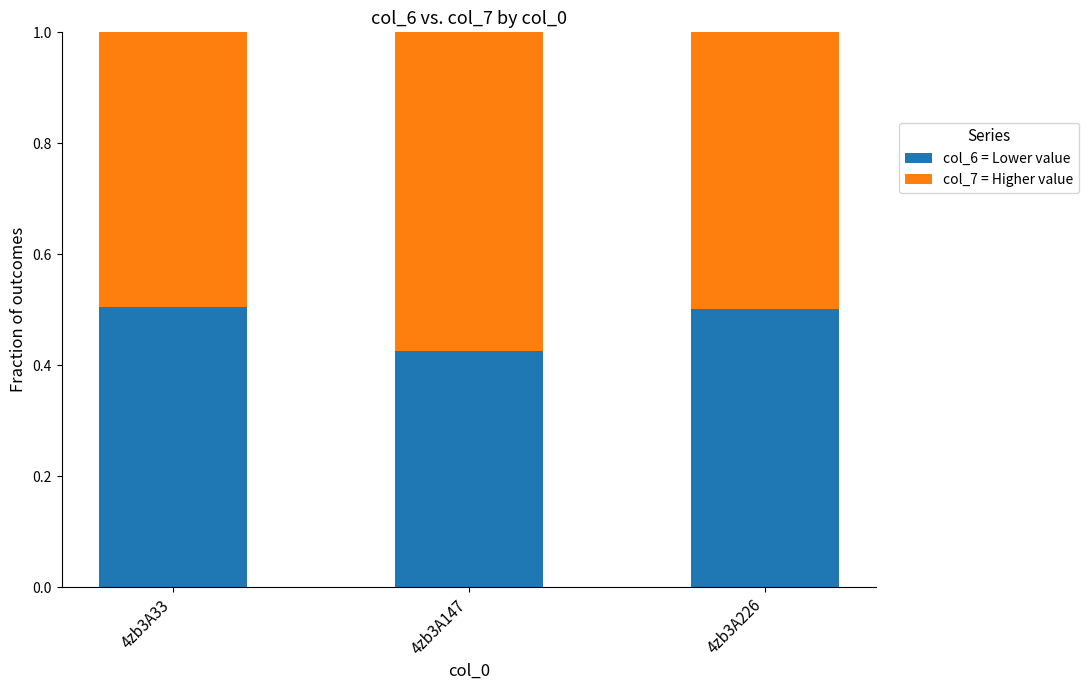

What is the total value across all series at 4zb3A226?

1.0